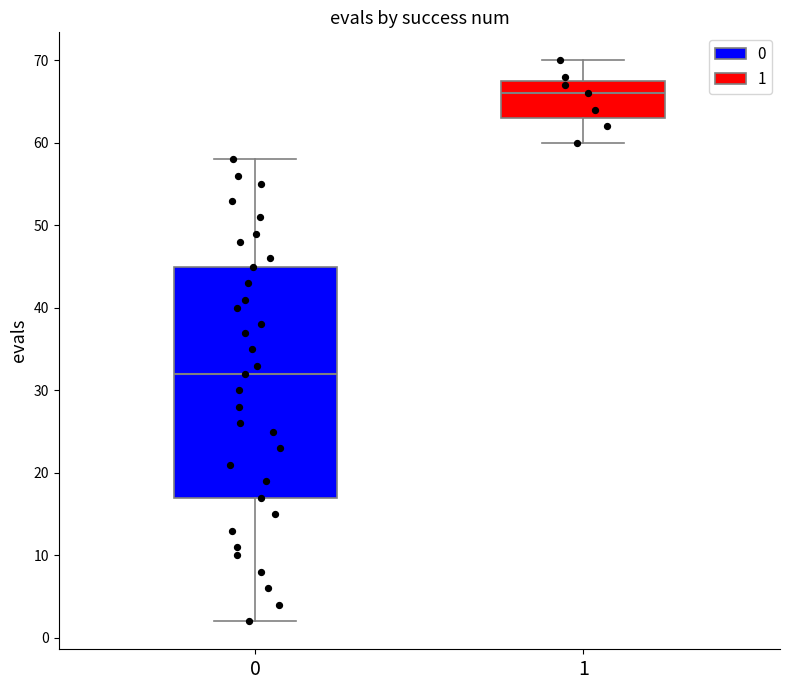

Reading left to right, read every box against the y-axis: the position of its median line, the range the box covers, and the ends of its whiskers. The values are not printed on the chart, so give them approximately, as read against the axis.

0: median 32, box 17 to 45, whiskers 2 to 58
1: median 66, box 63 to 68, whiskers 60 to 70